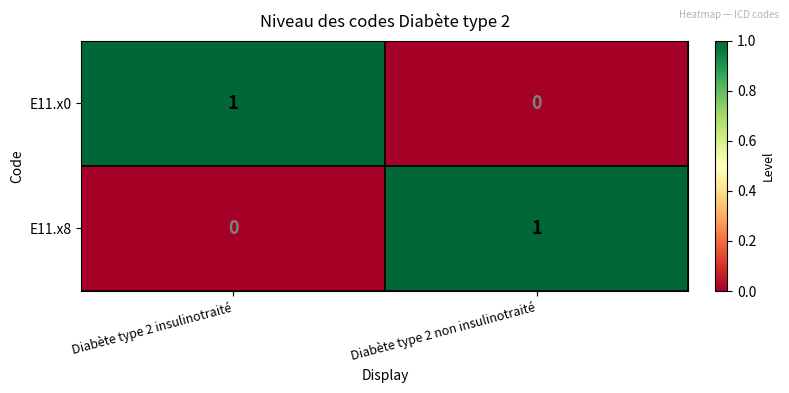

Reading right to left, list all the values displayed in this chart.

E11.x0: Diabète type 2 non insulinotraité=0	Diabète type 2 insulinotraité=1
E11.x8: Diabète type 2 non insulinotraité=1	Diabète type 2 insulinotraité=0